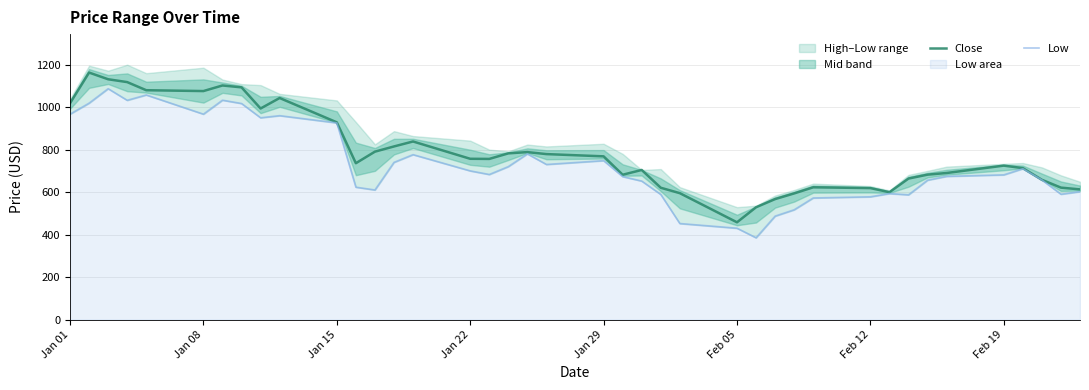

True or false: Close and Low cross at least once.

False